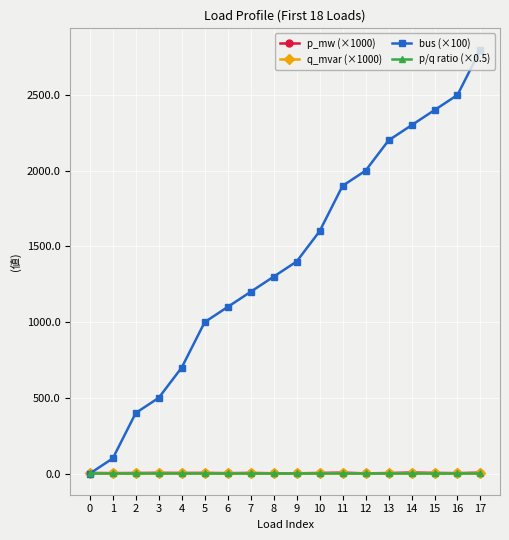

The p/q ratio (×0.5) series shows 2.0 at 10. True or false?

True